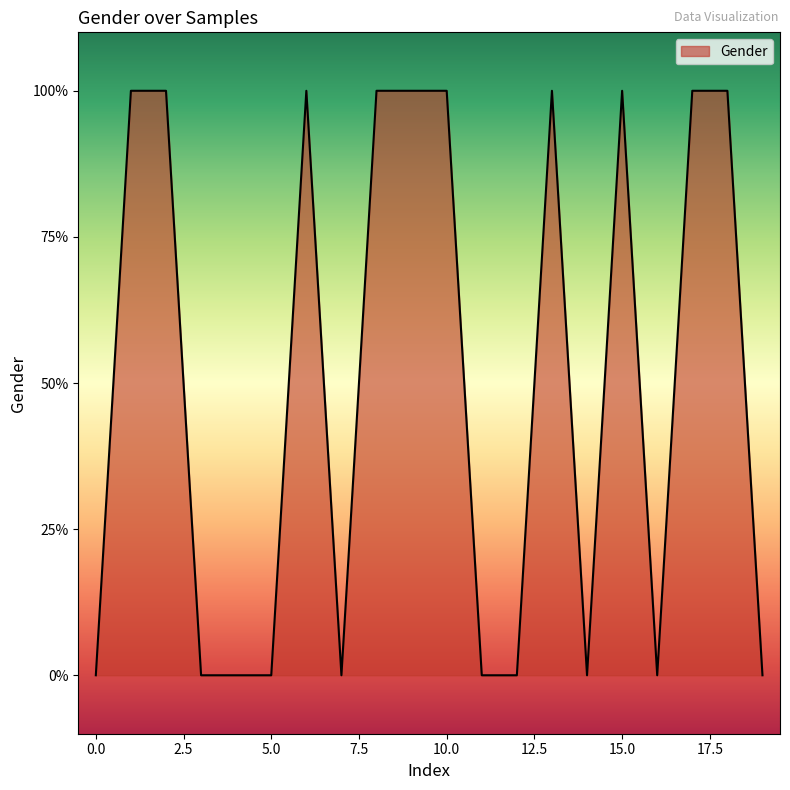

Does the chart have visible grid lines?

No